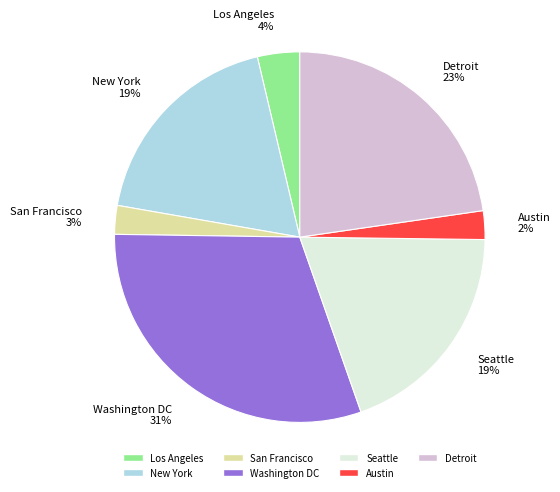

How many segments does this pie chart have?

7